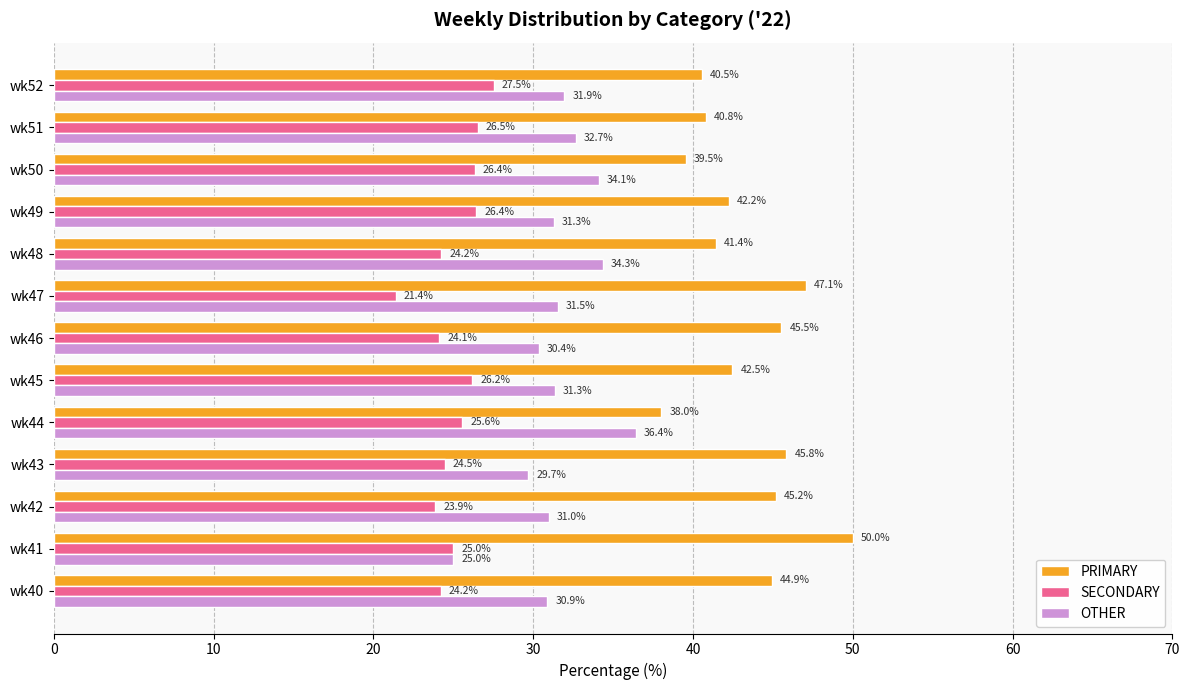

Which category has the lowest value in the SECONDARY series?

wk47